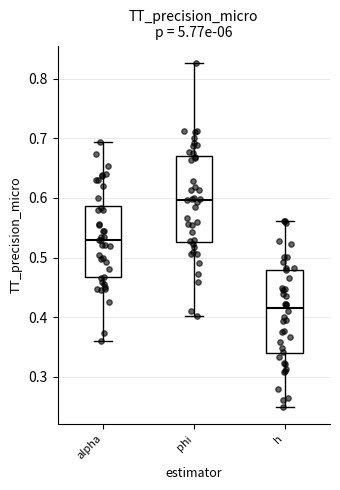

Reading left to right, read every box against the y-axis: the position of its median line, the range the box covers, and the ends of its whiskers. The values are not printed on the chart, so give them approximately, as read against the axis.

alpha: median 0.53, box 0.47 to 0.59, whiskers 0.36 to 0.69
phi: median 0.60, box 0.53 to 0.67, whiskers 0.40 to 0.83
h: median 0.42, box 0.34 to 0.48, whiskers 0.25 to 0.56